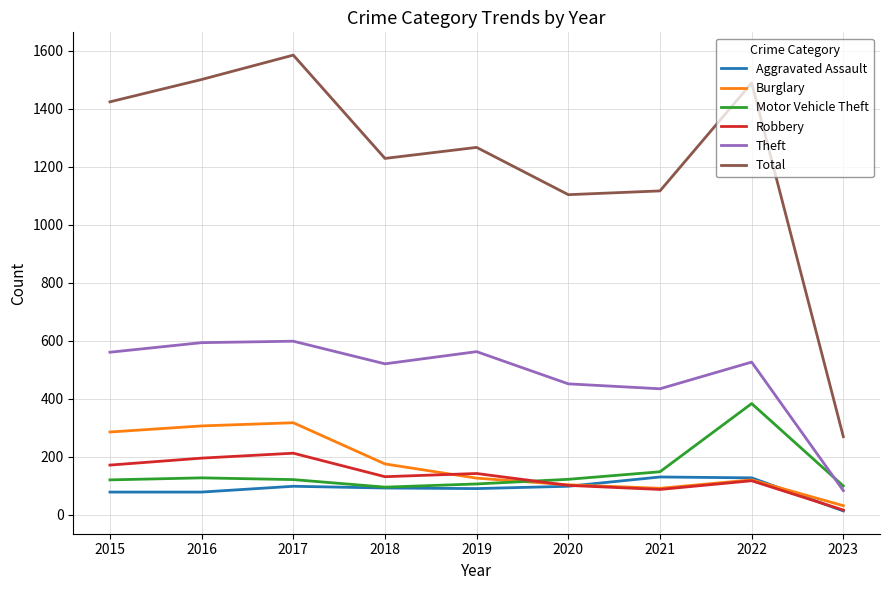

Is the value of Motor Vehicle Theft at 2015 greater than the value of Aggravated Assault at 2020?

Yes